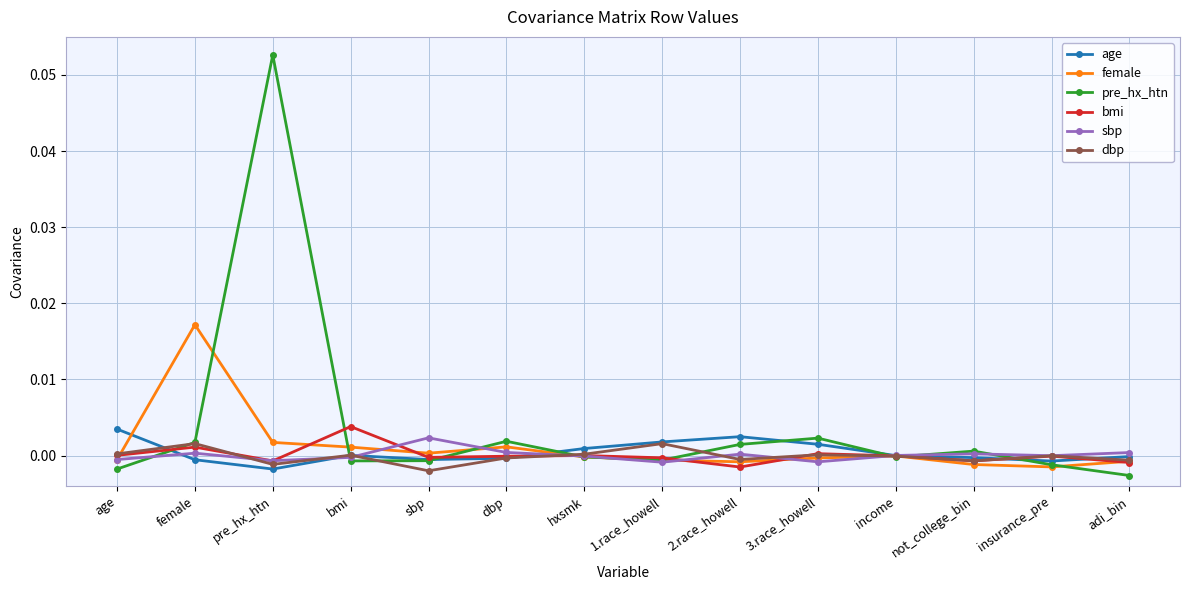

After their last crossing, which series has the higher values: female or pre_hx_htn?

female